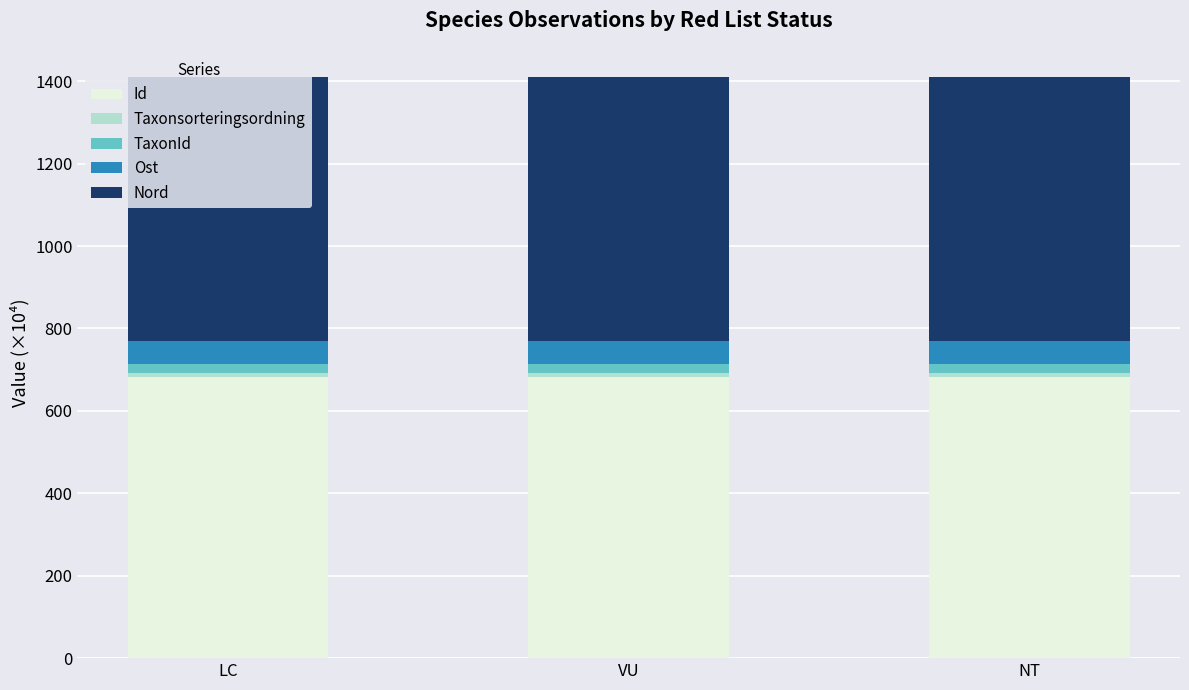

What is the average value of the Id series?

682.0